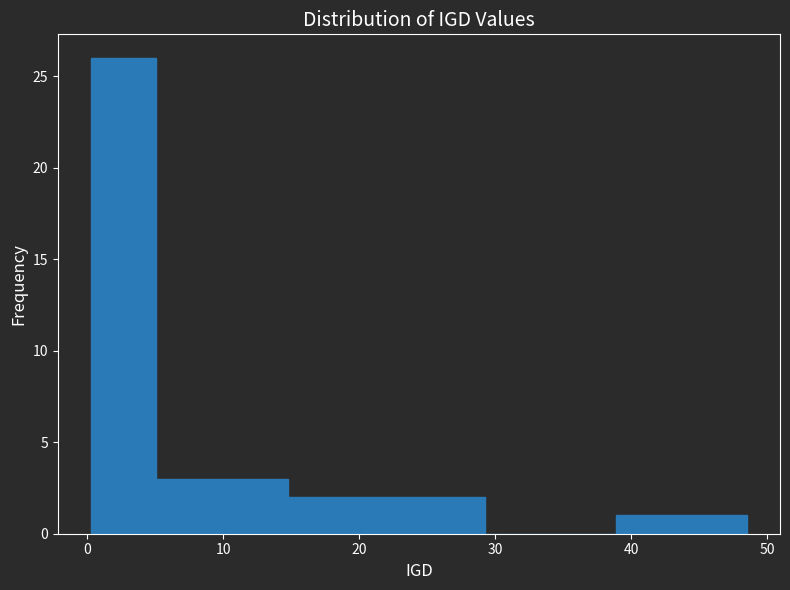

Reading left to right, transcribe this chart: for each bar, give the range it covers on the x-axis and its height. Neither the bar edges nor the heights are printed on the chart, so give them approximately, as read against the axes.

0 to 5: 26
5 to 10: 3
10 to 15: 3
15 to 20: 2
20 to 24: 2
24 to 29: 2
29 to 34: 0
34 to 39: 0
39 to 44: 1
44 to 49: 1